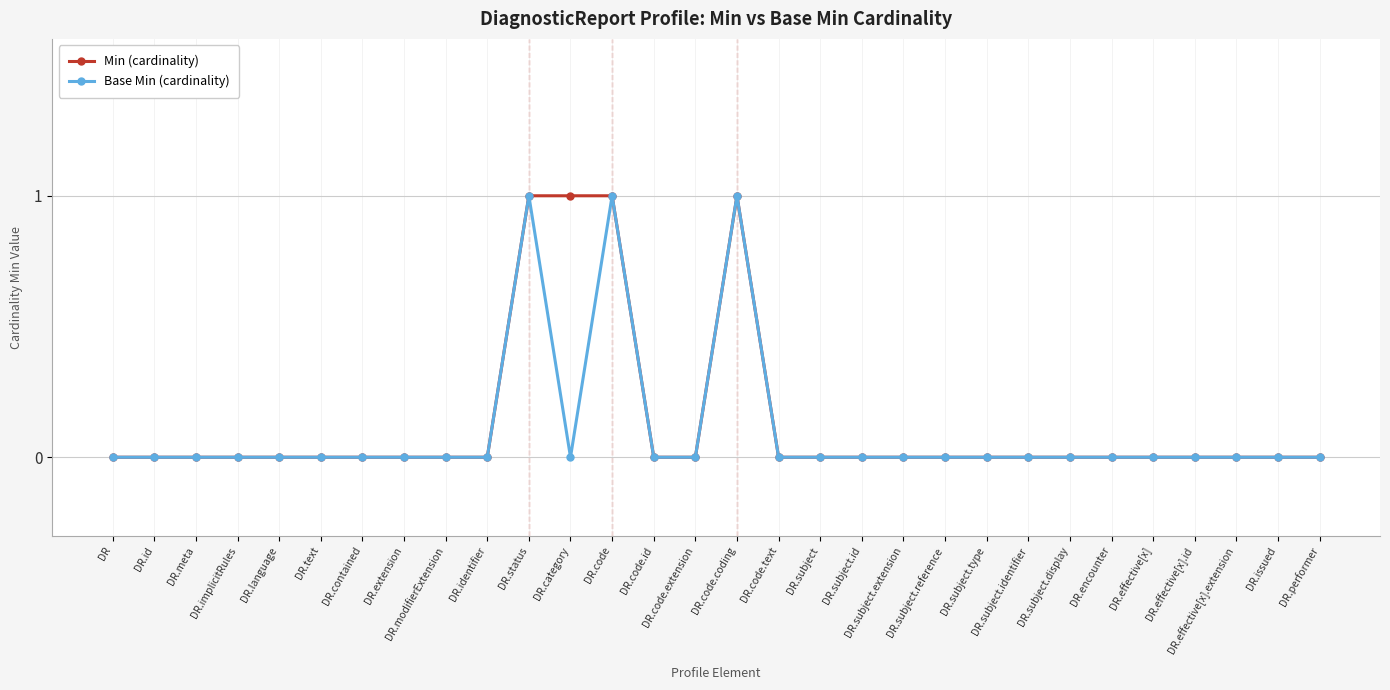

Count the number of data series in this chart.

2